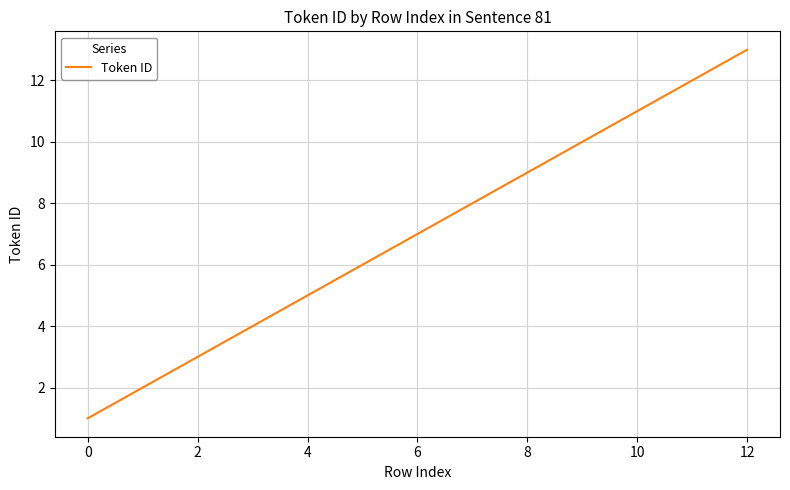

What is the difference between the maximum and minimum values?

12